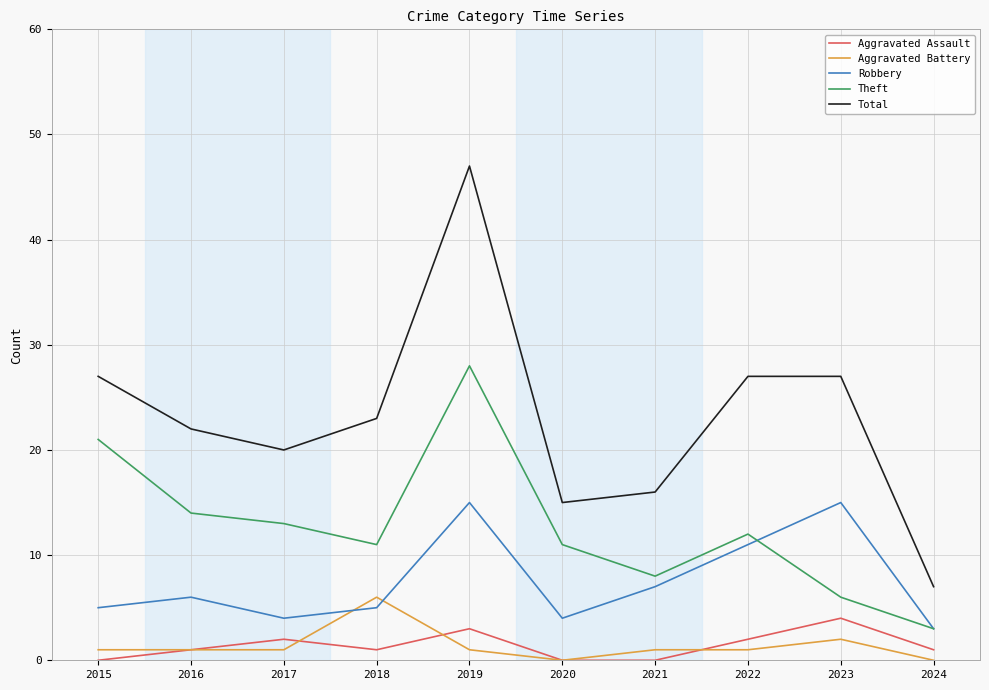

How many lines are shown in the chart?

5